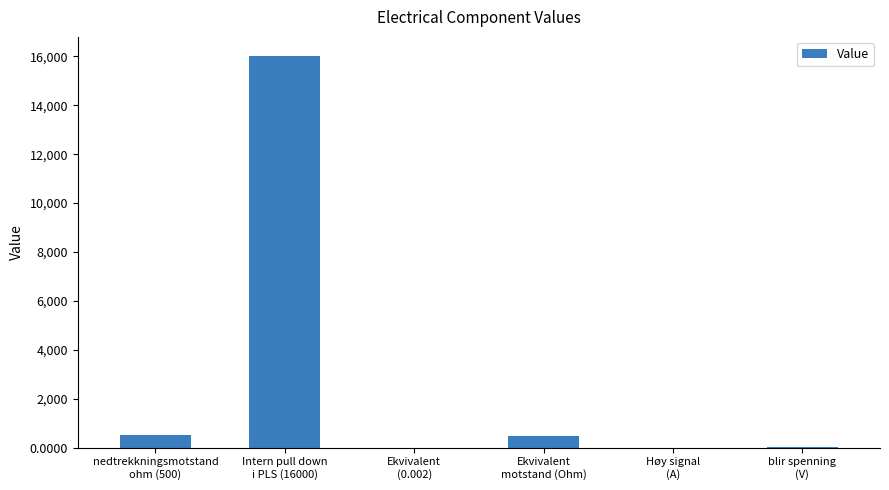

What is the sum of all values?

16994.6